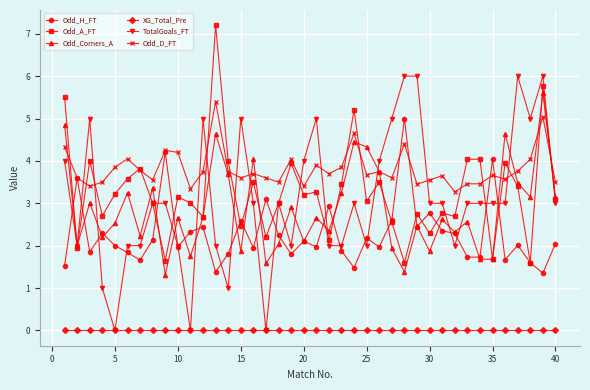

Is this an area chart (filled region under the line)?

No